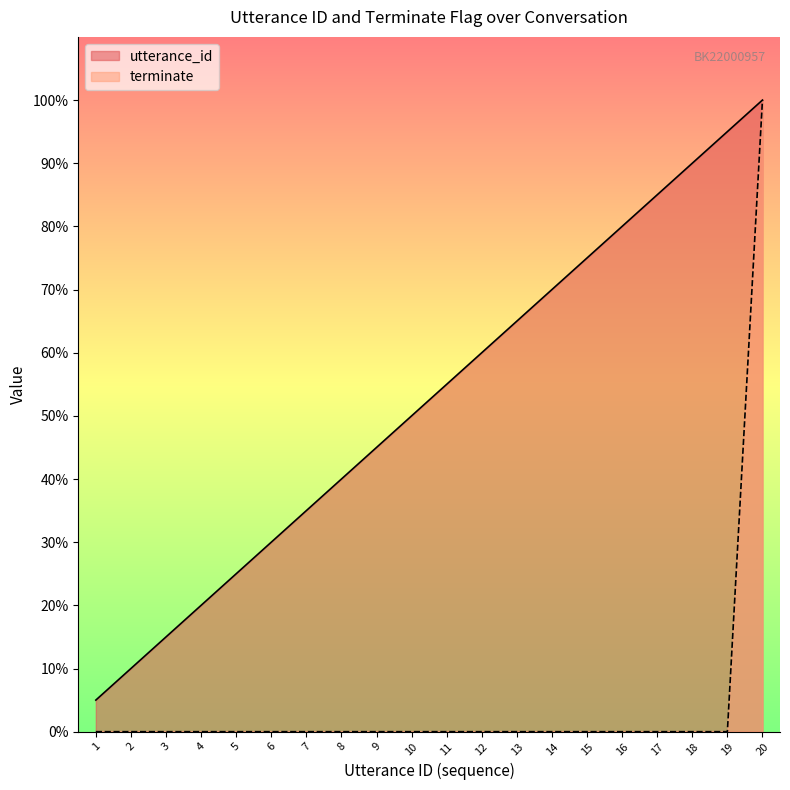

Does the chart have visible grid lines?

No